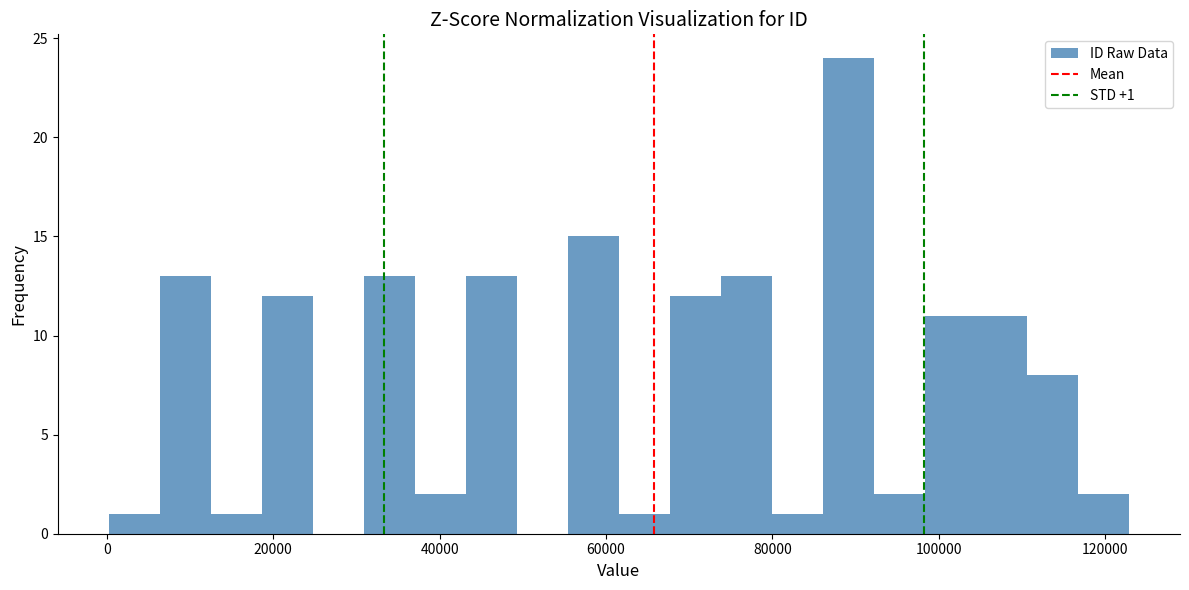

Around what value on the x-axis is the tallest bar? Give the approximate position of its centre, as read against the axis.

90000